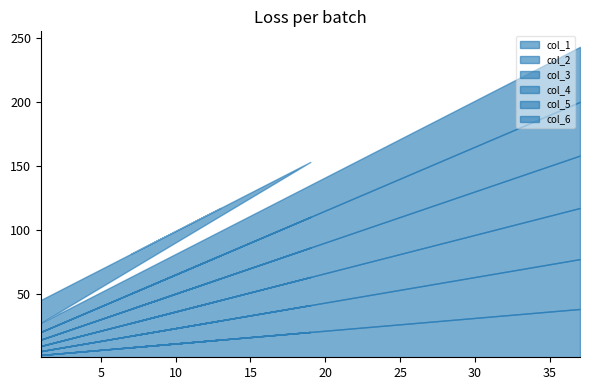

How many values in the col_6 series are below 31?

3